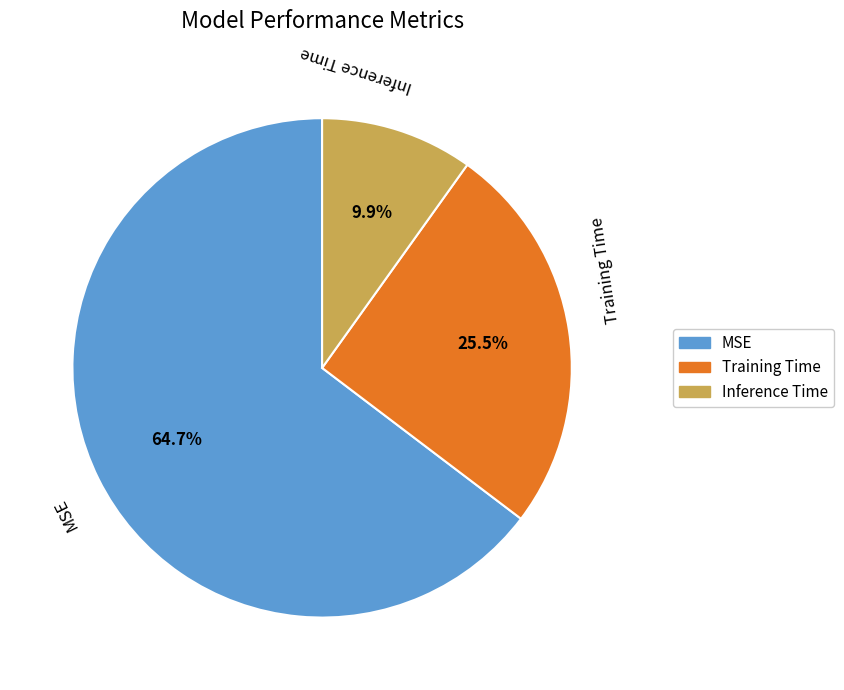

Rank the categories by value from lowest to highest.

Inference Time, Training Time, MSE